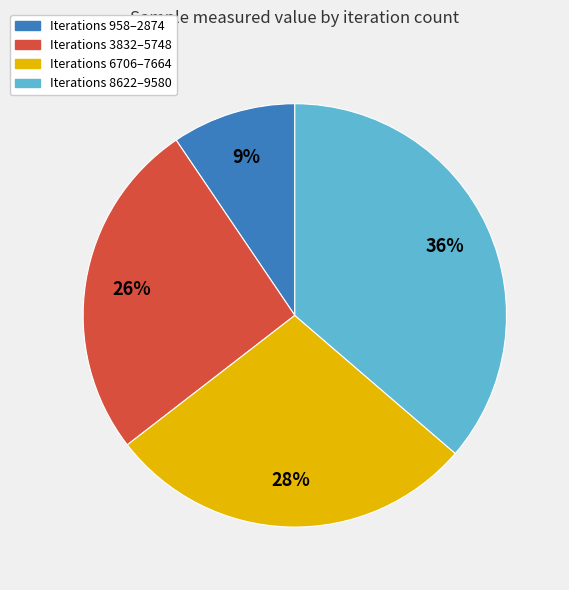

What is the largest slice in the pie chart?

Iterations 8622–9580